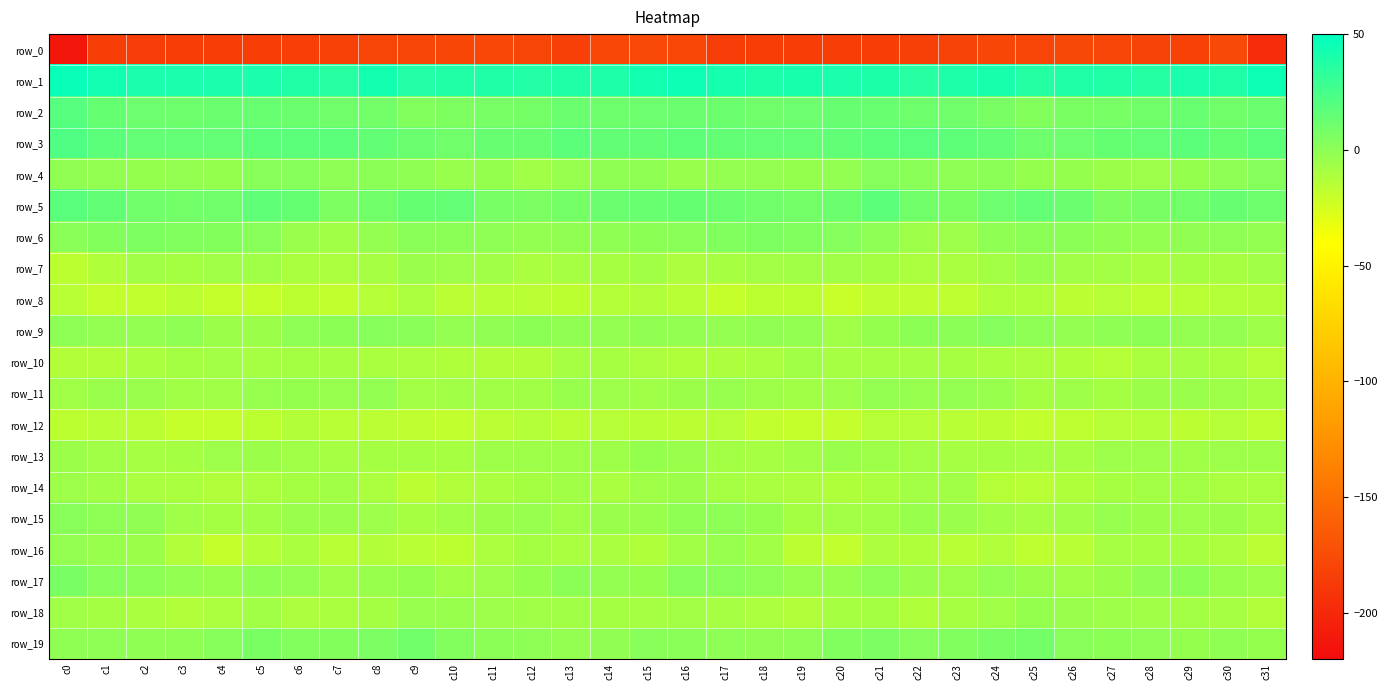

How many values in row_4 are above zero?

7